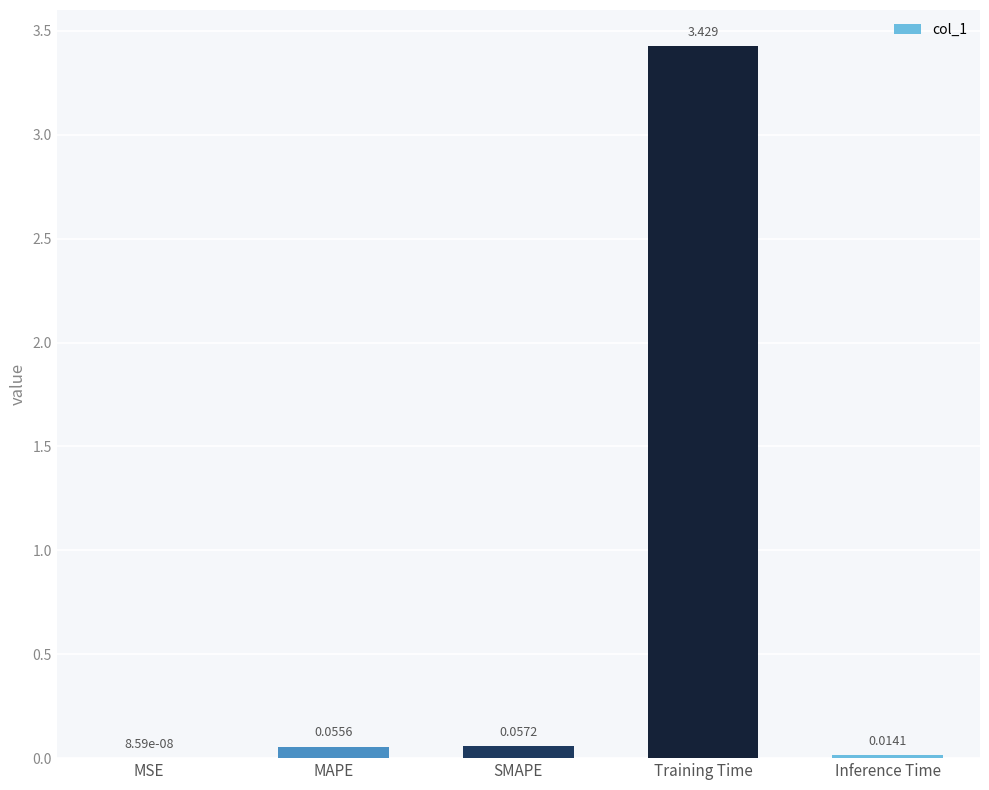

Which category has the highest value across all series?

Training Time